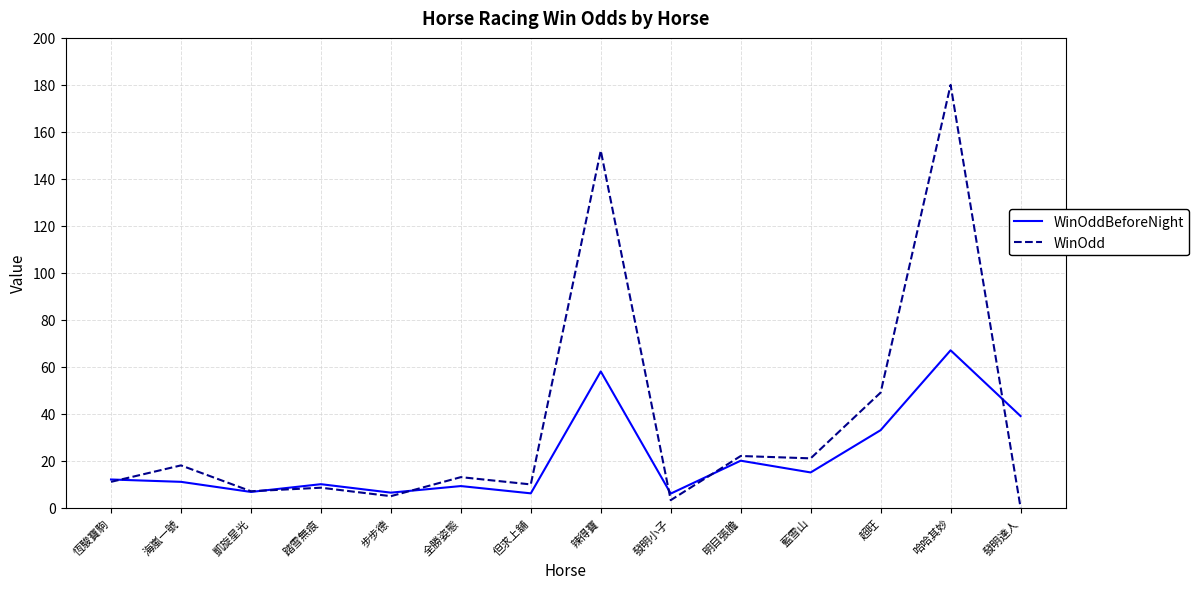

True or false: WinOddBeforeNight and WinOdd cross at least once.

True